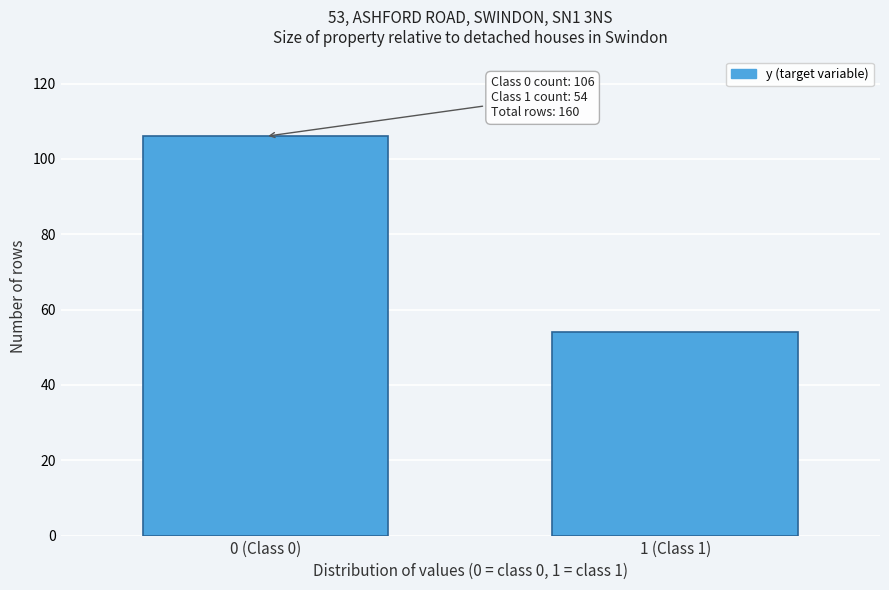

Reading left to right, what are all the values shown in this chart?

106	54